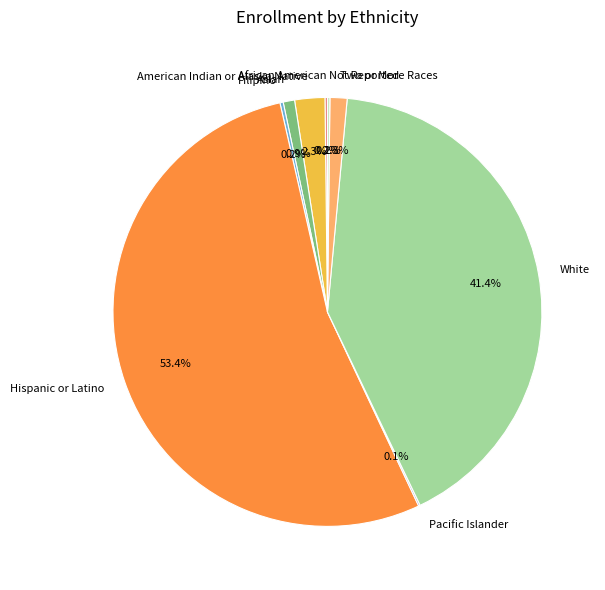

Which has a higher value, American Indian or Alaska Native or Two or More Races?

American Indian or Alaska Native